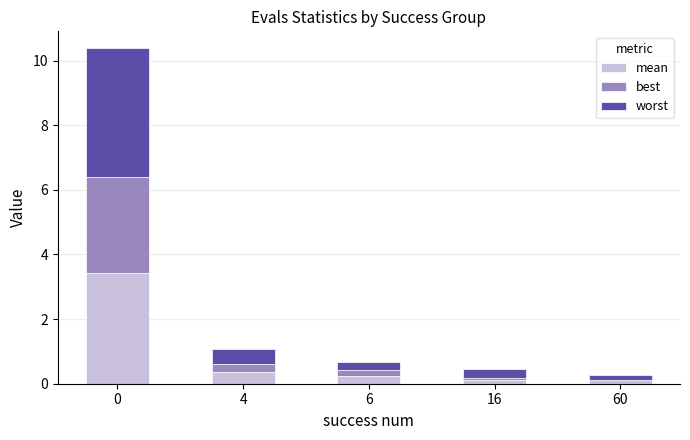

What is the total value across all series at 0?

10.4